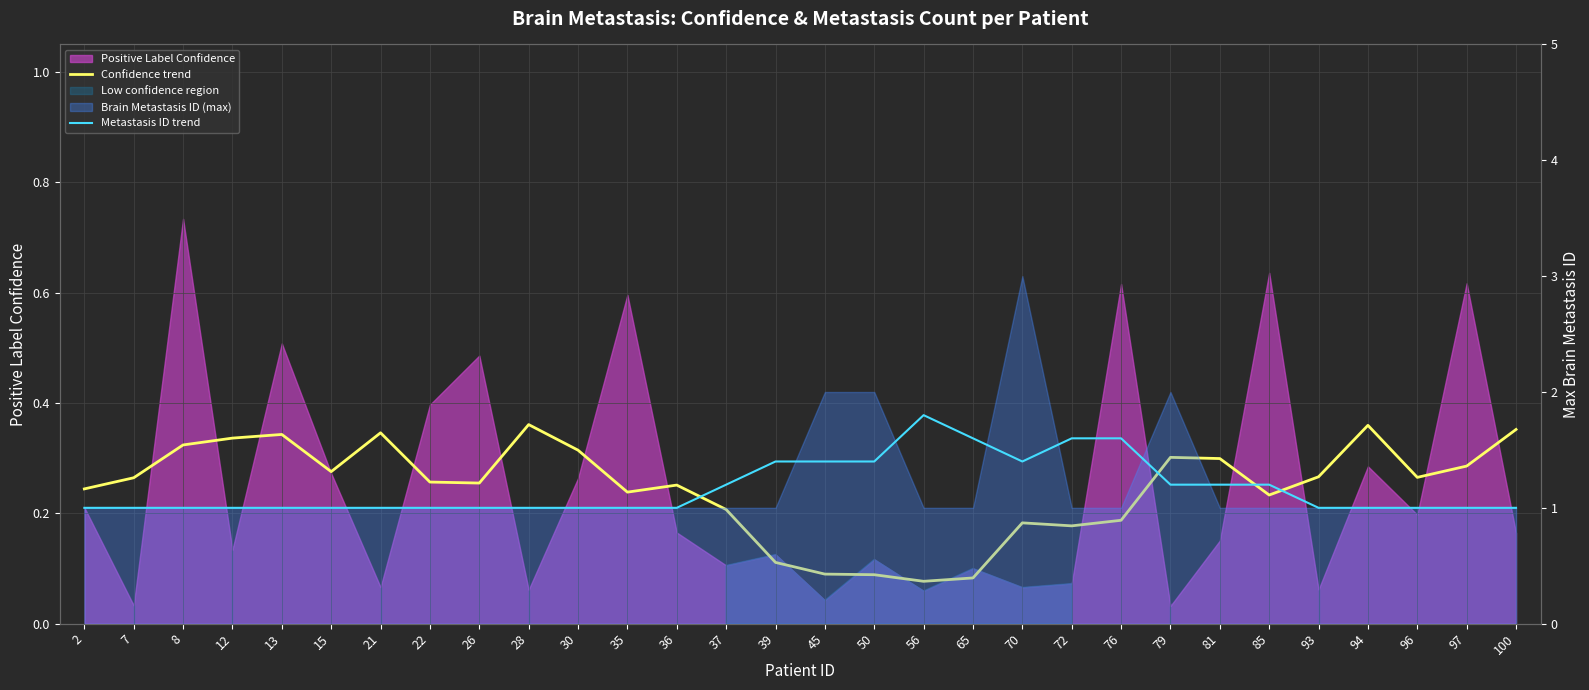

Which series has the largest total across all categories?

Metastasis ID trend